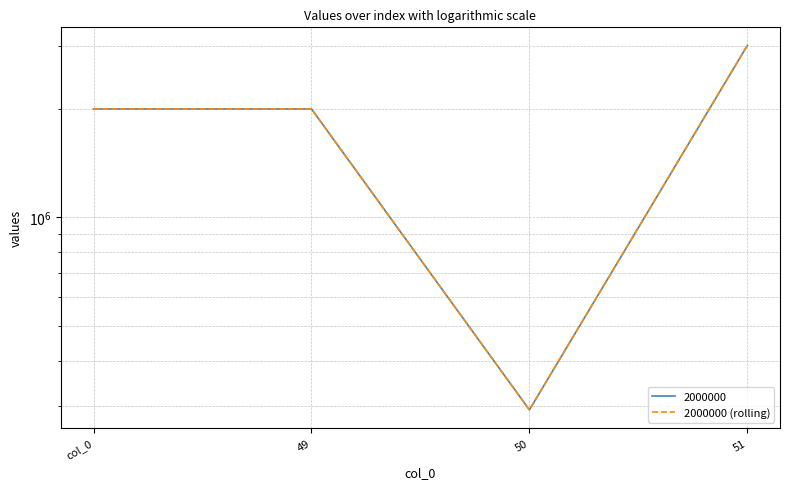

True or false: there are more than 0 points higher than both neighbors.

False